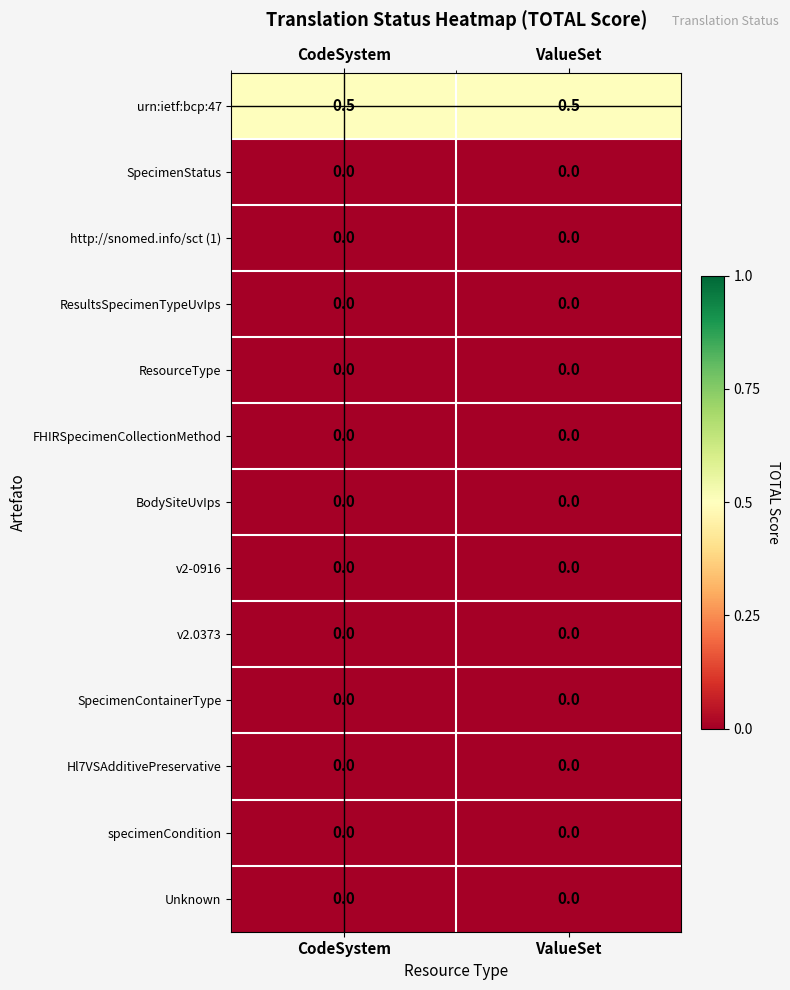

What is the spread (max minus min) of values at ValueSet?

0.5